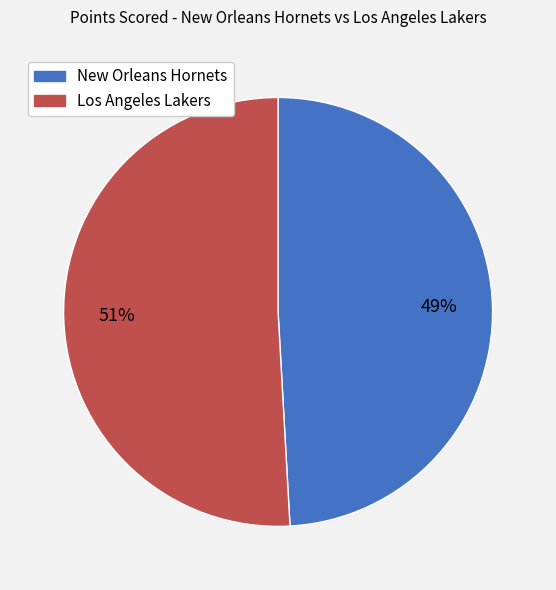

To the nearest percent, what is the combined percentage of Los Angeles Lakers and New Orleans Hornets?

100%